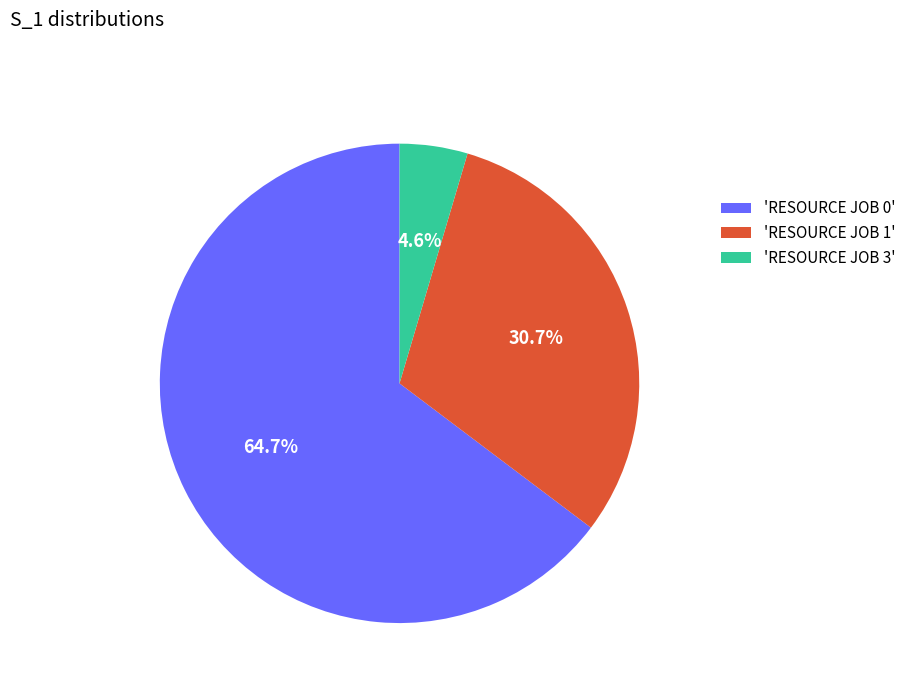

Count the number of slices in the pie.

3